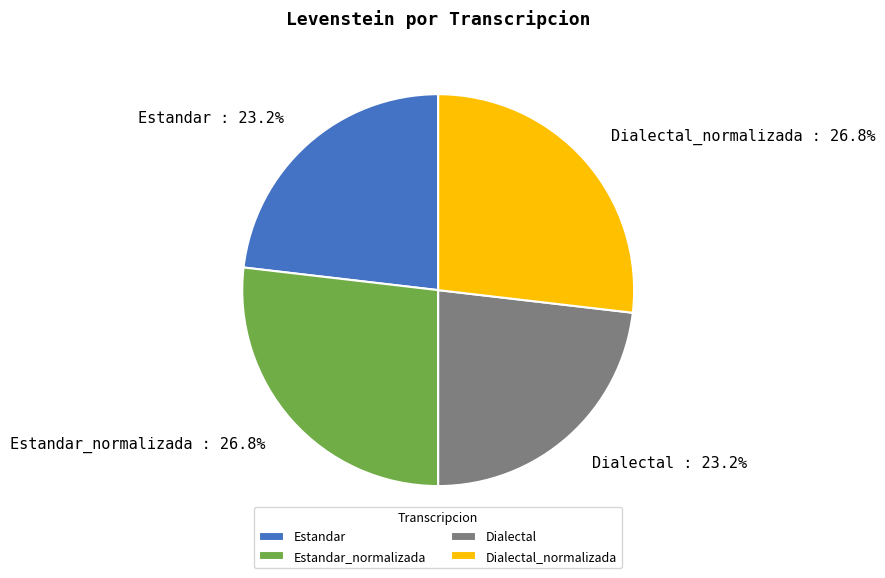

True or false: Dialectal_normalizada accounts for 19% of the total.

False